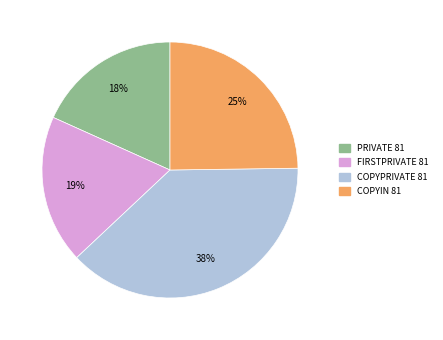

To the nearest percent, what is the combined percentage of COPYIN 81 and PRIVATE 81?

43%